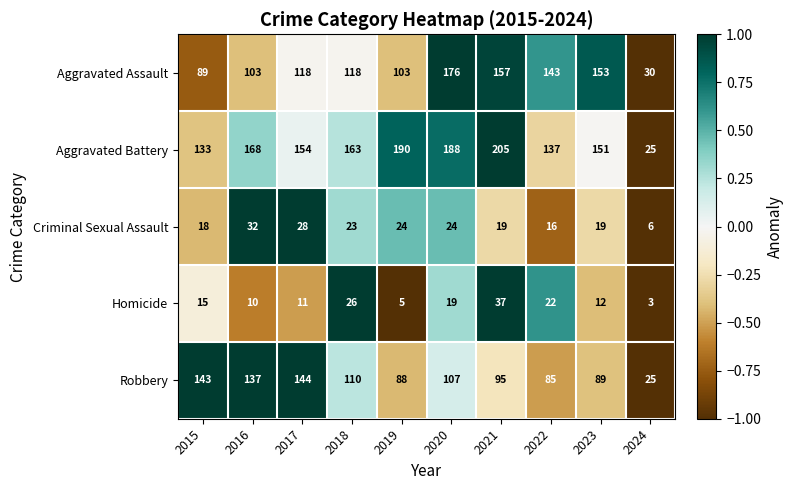

How many categories are shown in the chart?

10